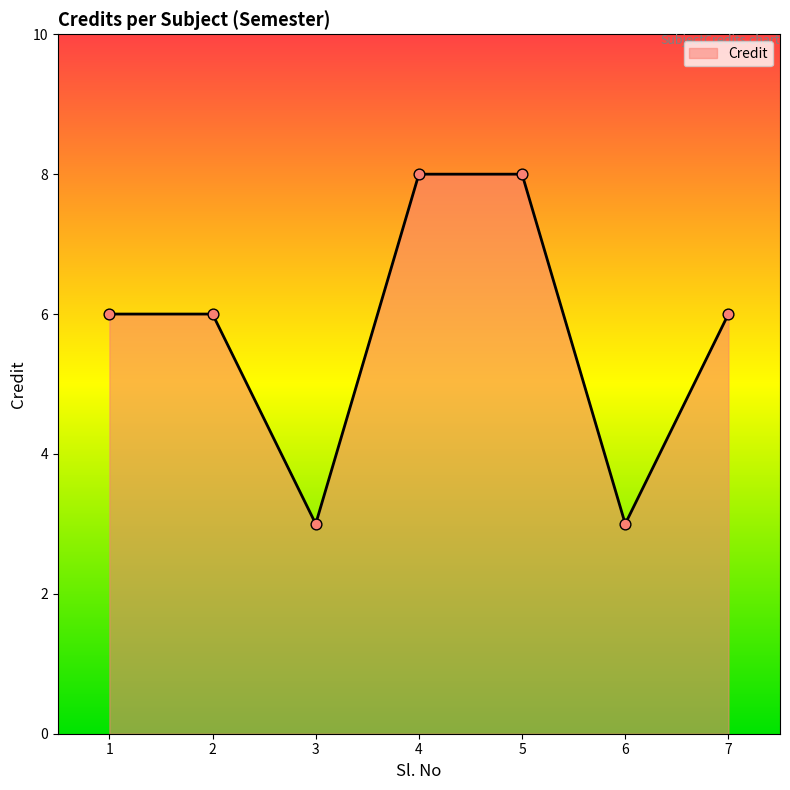

Which has a higher value, 2 or 5?

5